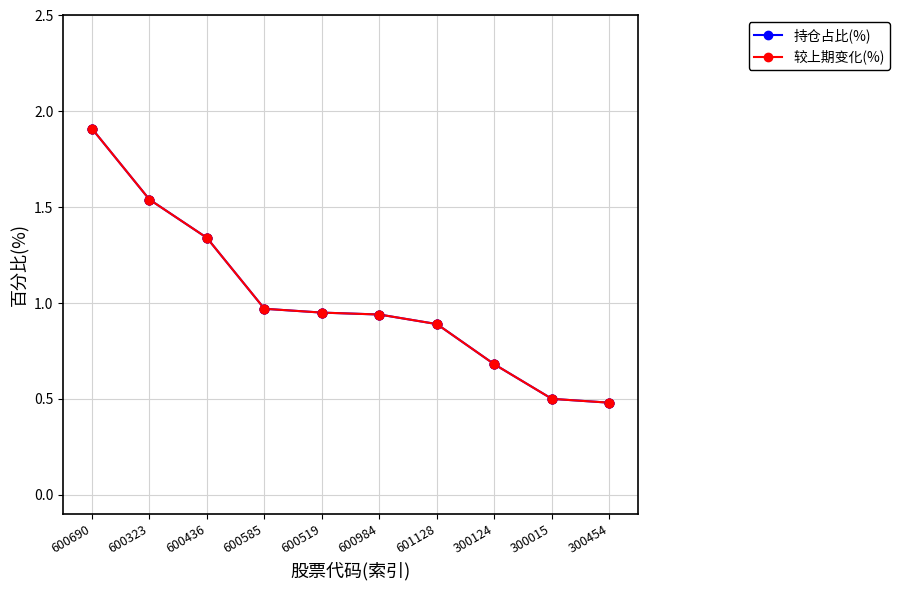

Does the chart have visible grid lines?

Yes